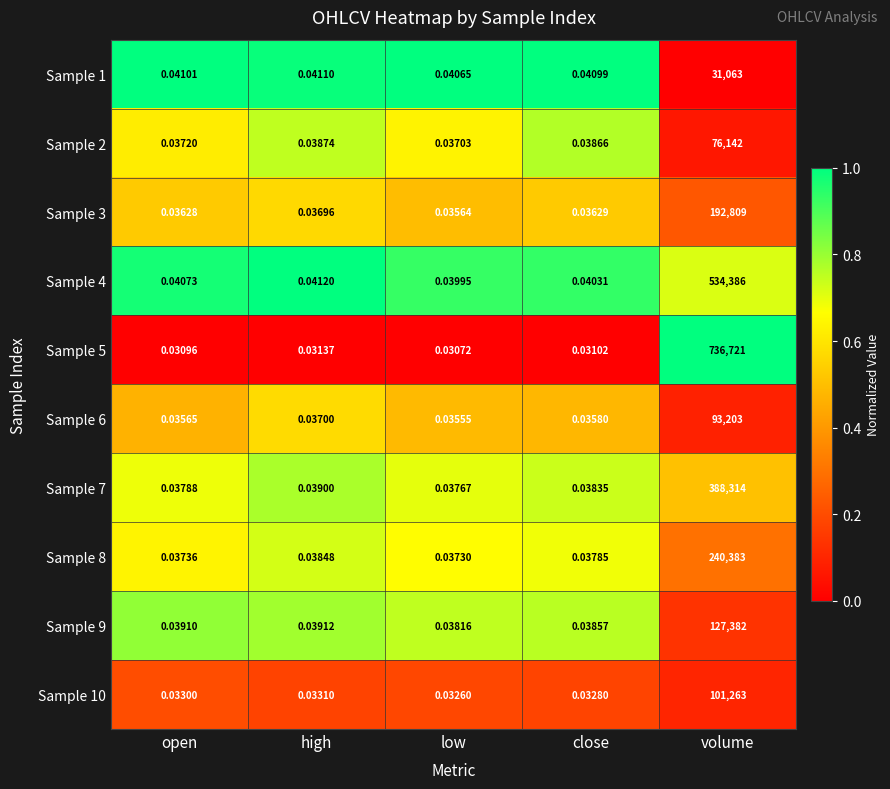

Which series has the largest total across all categories?

Sample 5